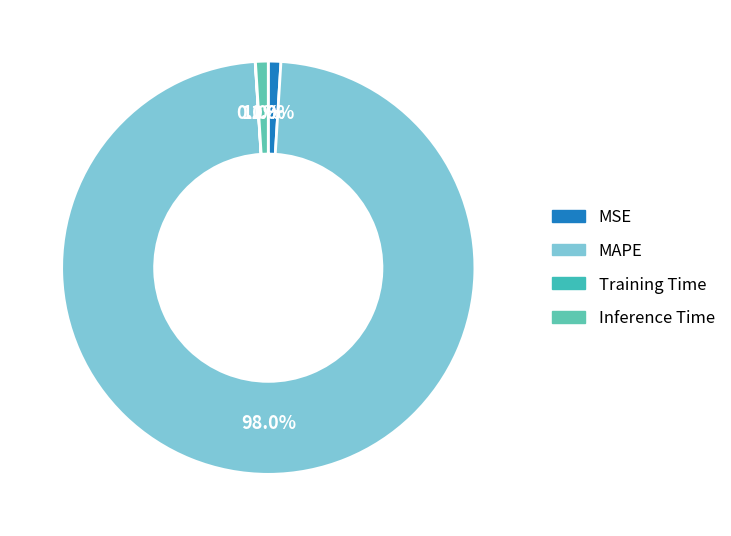

How much of the chart is everything except MSE?

99.0%